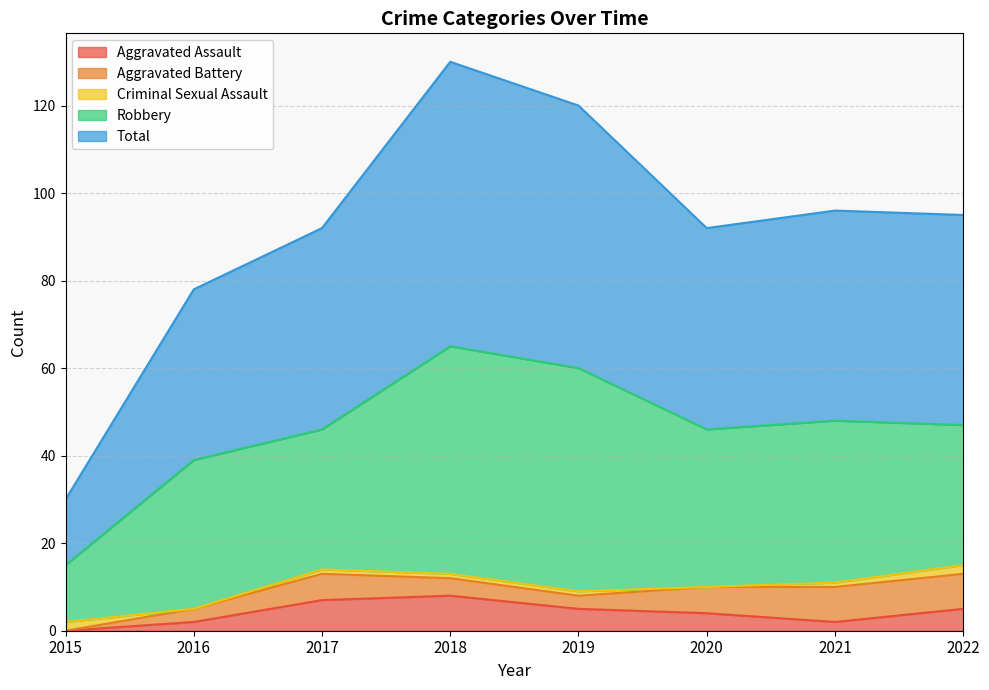

Reading left to right, list all the values displayed in this chart.

Aggravated Assault: 0	2	7	8	5	4	2	5
Aggravated Battery: 0	3	6	4	3	6	8	8
Criminal Sexual Assault: 2	0	1	1	1	0	1	2
Robbery: 13	34	32	52	51	36	37	32
Total: 15	39	46	65	60	46	48	48